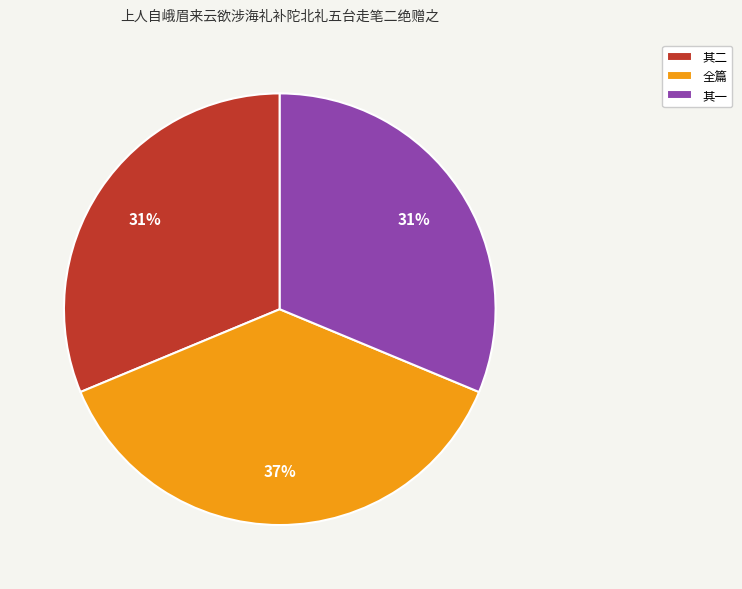

How many slices are in this pie chart?

3